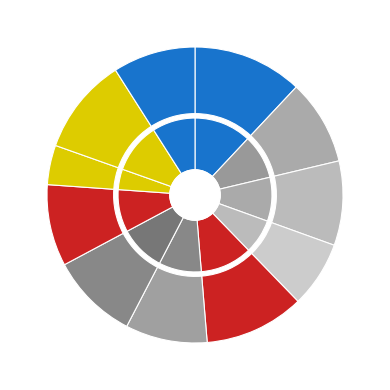

Rank the categories by value from highest to lowest.

0, 3, 8, 5, 1, 10, 9, 4, 6, 2, 7